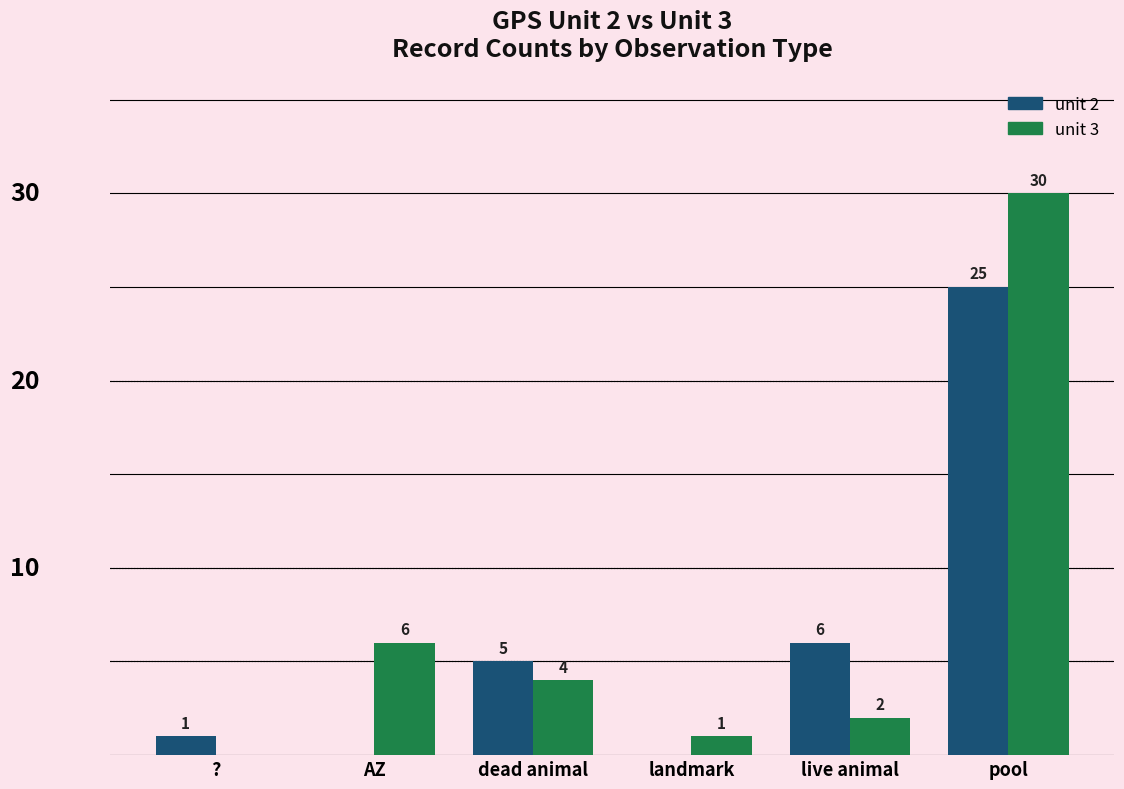

At which label is unit 3 closest to 15?

AZ